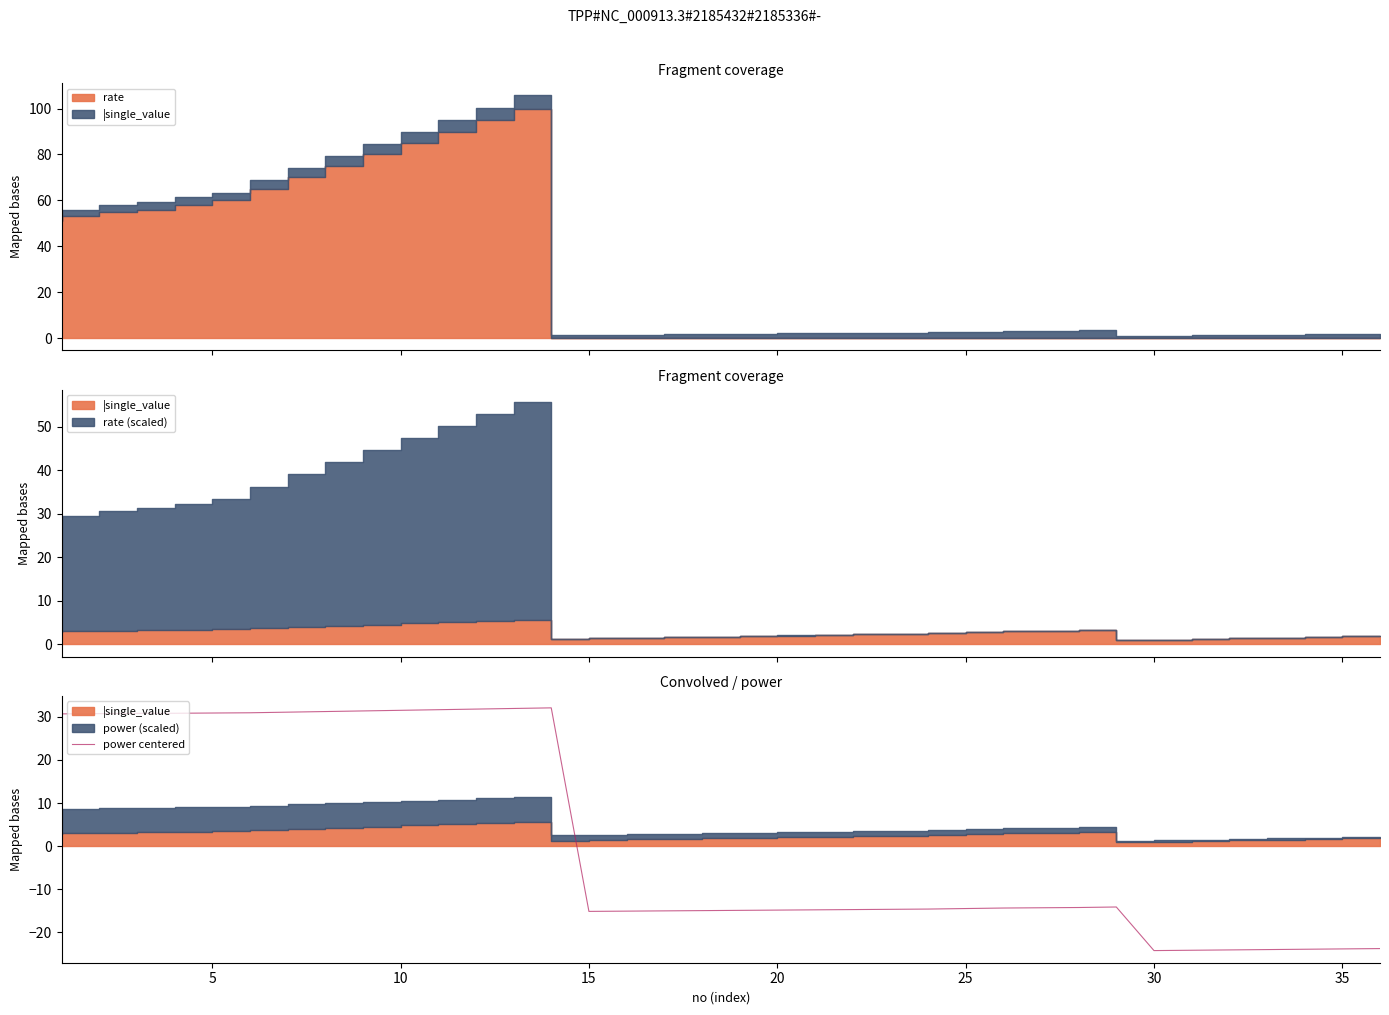

The power centered series shows -24.2 at 30. True or false?

True